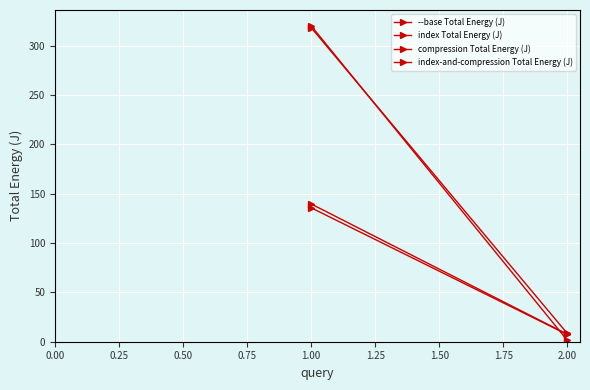

How many values in the --base Total Energy (J) series exceed 320?

1